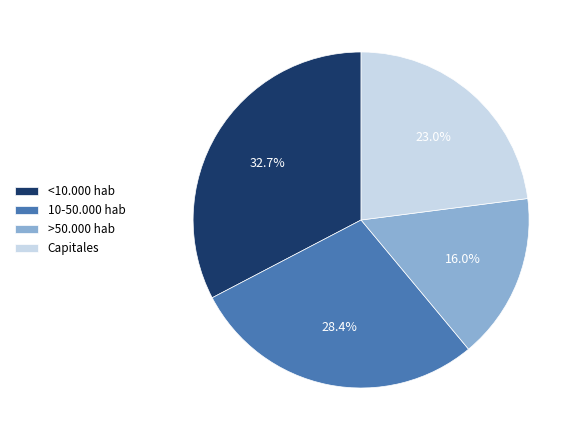

What is the total percentage of 10-50.000 hab and <10.000 hab?

61.0%